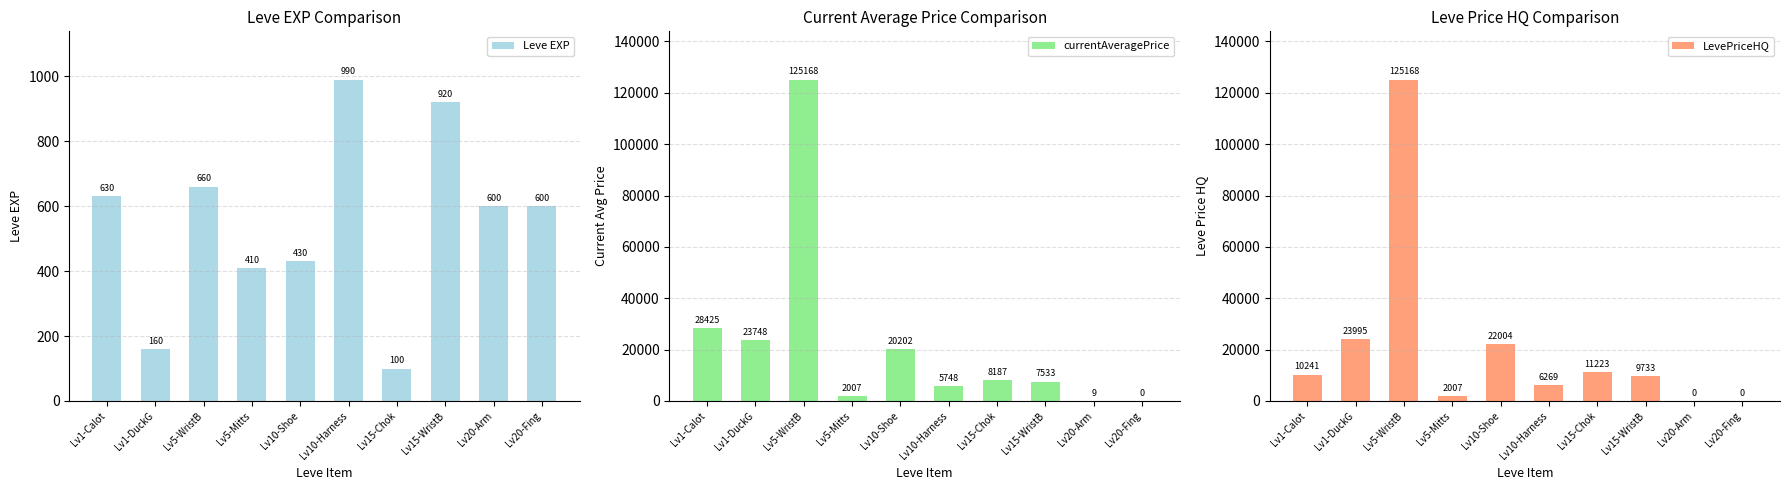

At which label does LevePriceHQ first exceed 10241?

Lv1-Calot